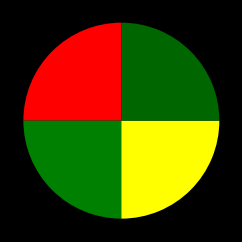

How many slices are in this pie chart?

4